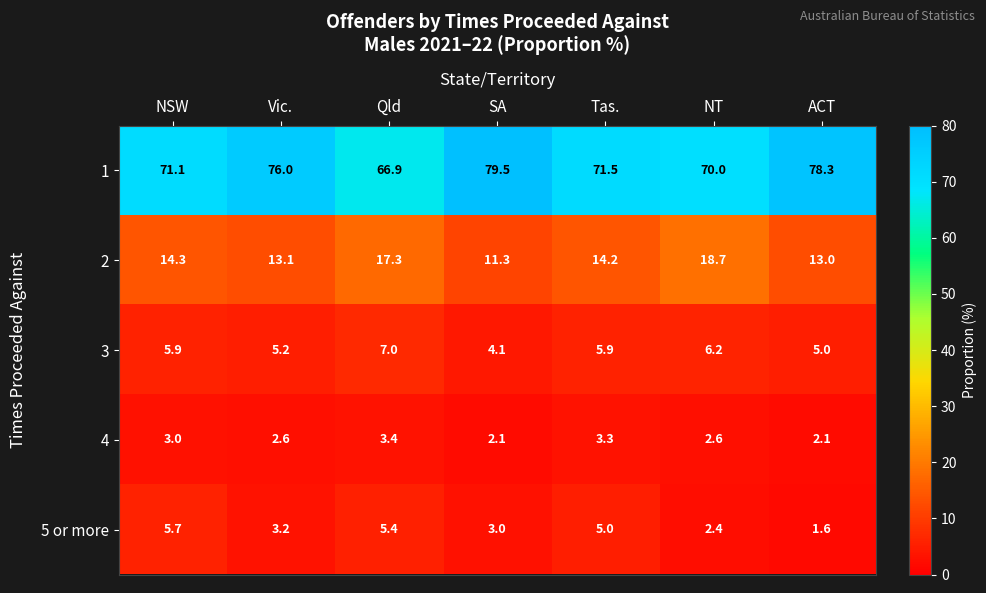

What is the total value across all series at NT?

99.9